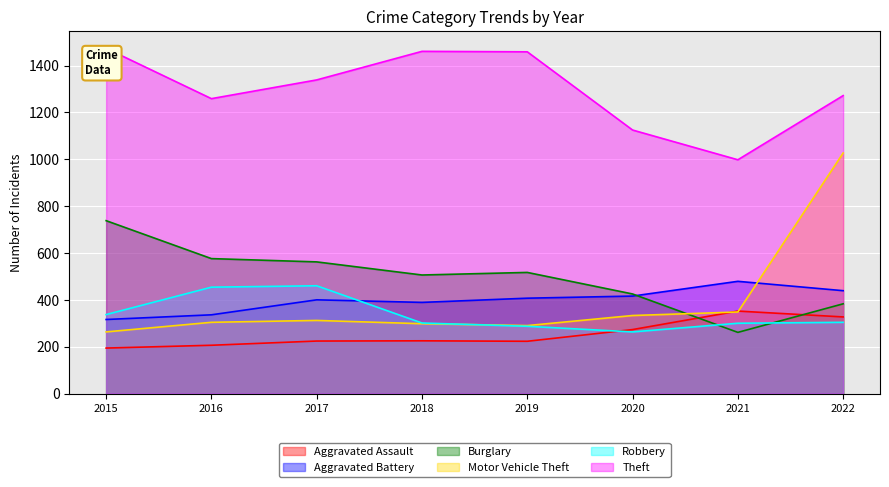

How many series are shown in this chart?

6